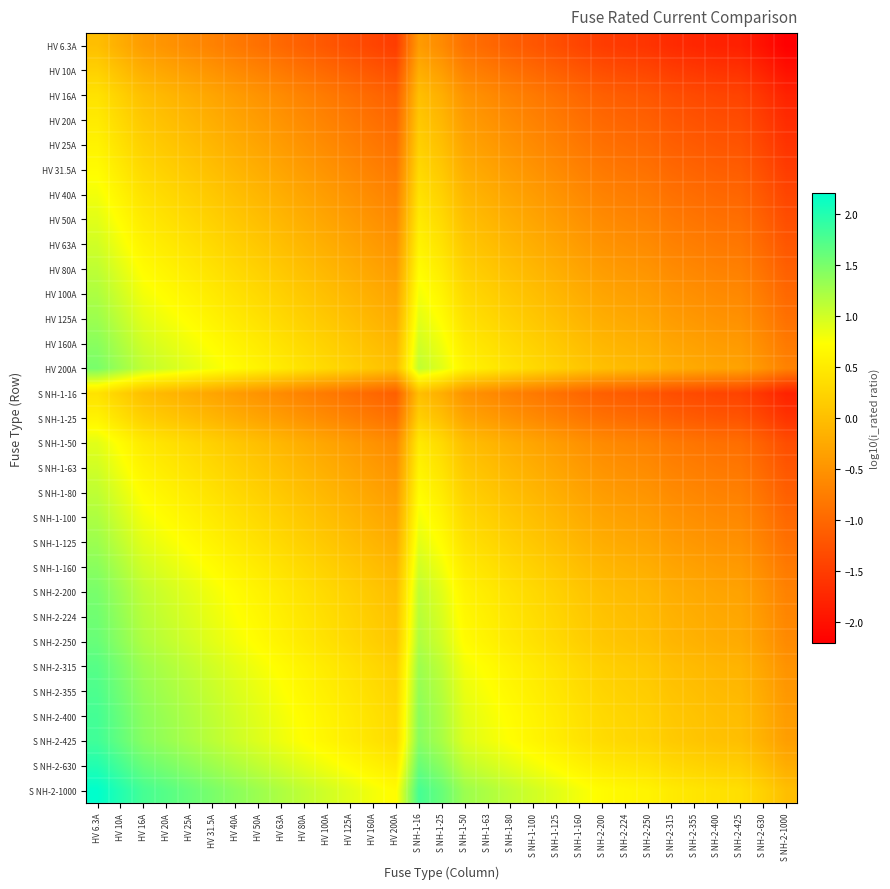

Which category has the lowest value across all series?

S NH-2-1000